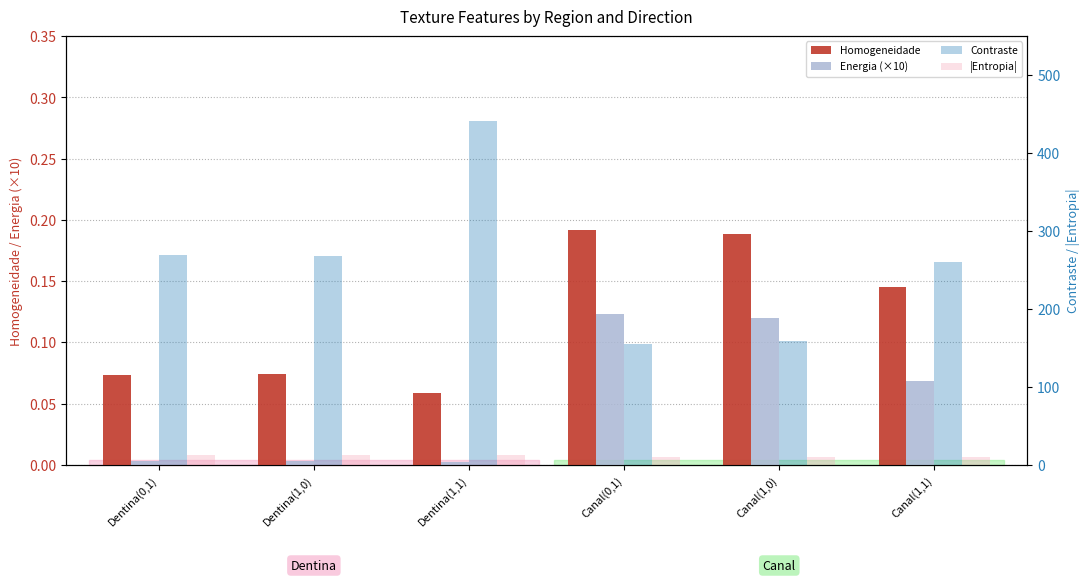

Is the value of |Entropia| at Canal(0,1) greater than the value of Homogeneidade at Dentina(1,1)?

Yes